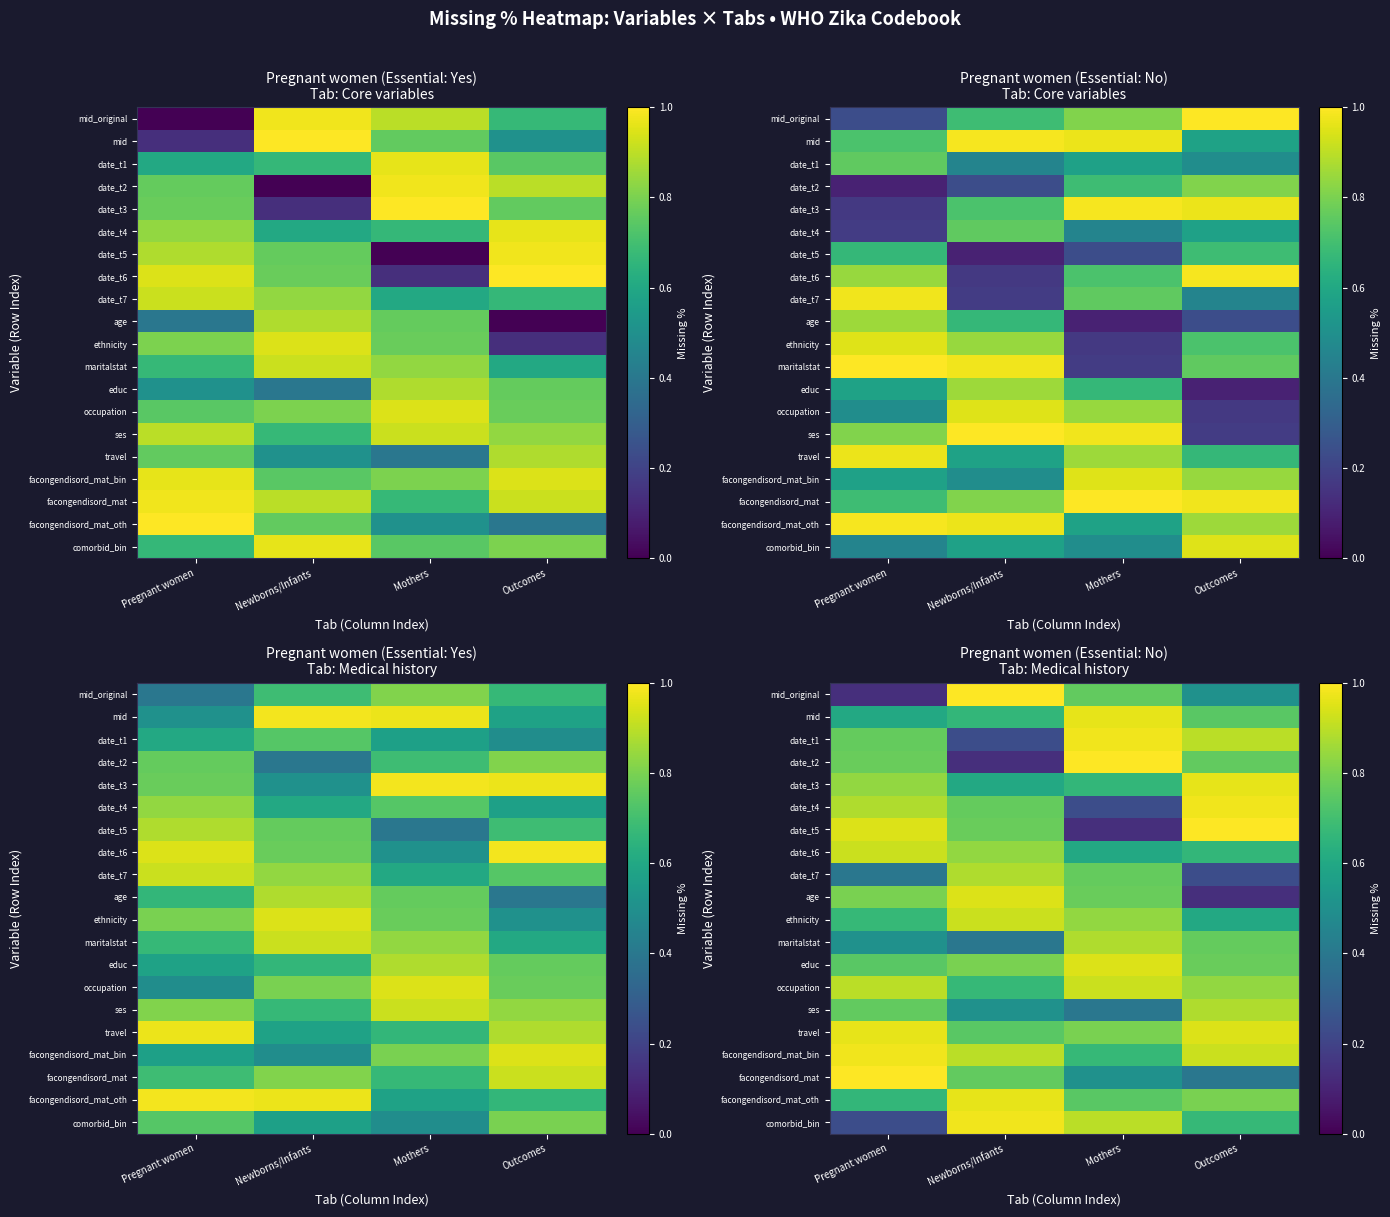

Rank the categories by date_t1 value from highest to lowest.

Mothers, Outcomes, Pregnant women, Newborns/Infants